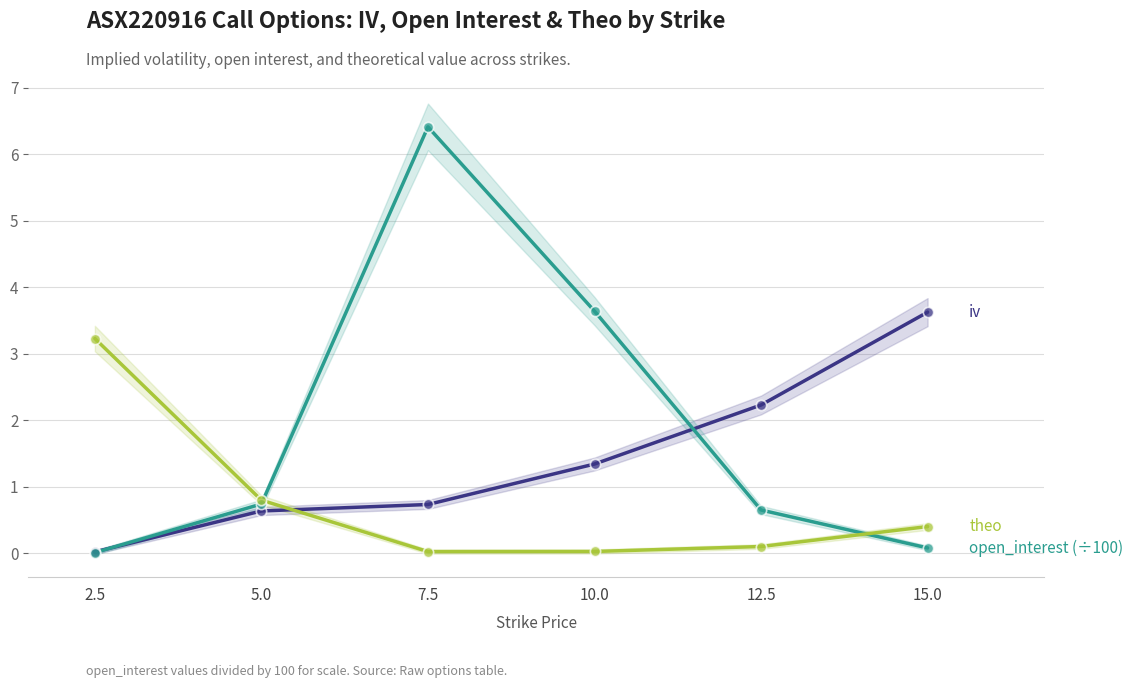

At which category is the sum across all series the highest?

7.5